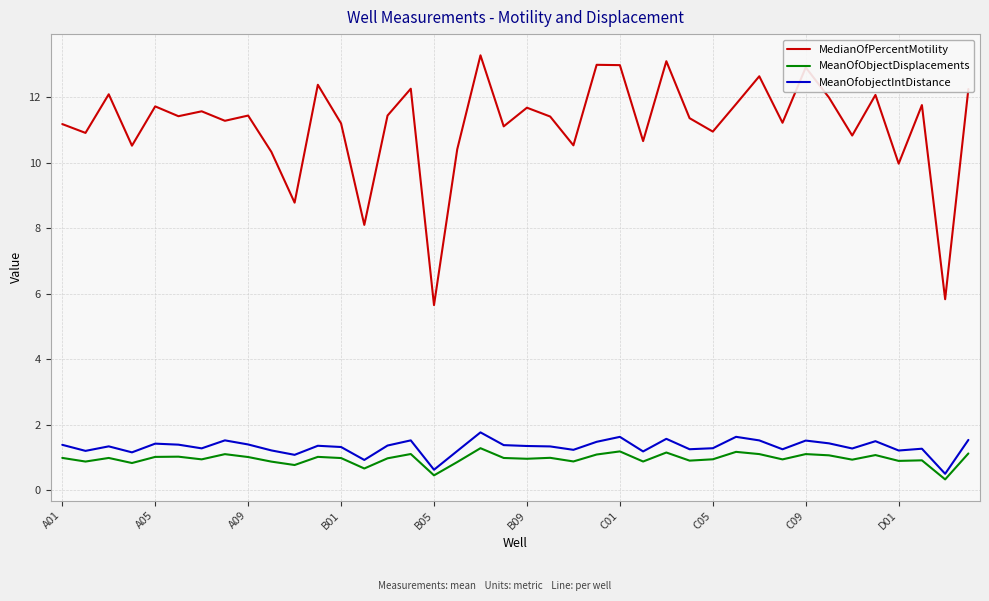

Which series has the largest total across all categories?

MedianOfPercentMotility